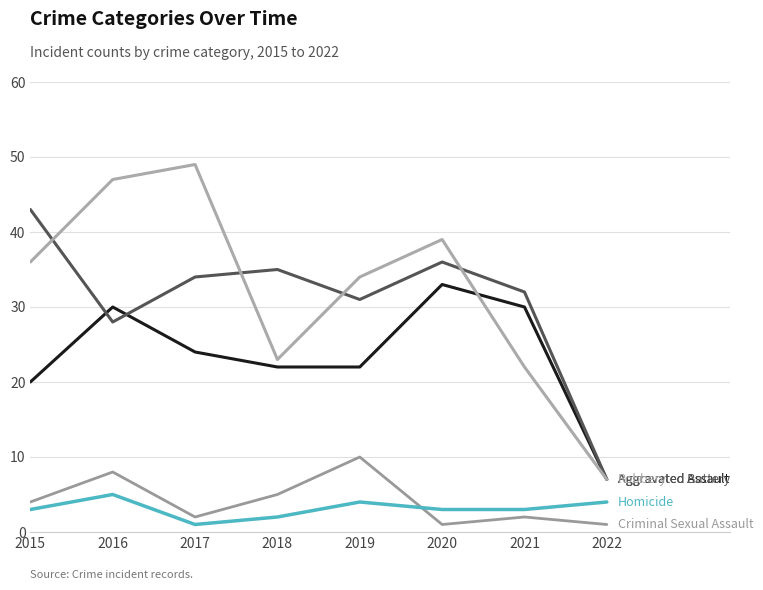

Does the chart display data point markers on the line(s)?

No